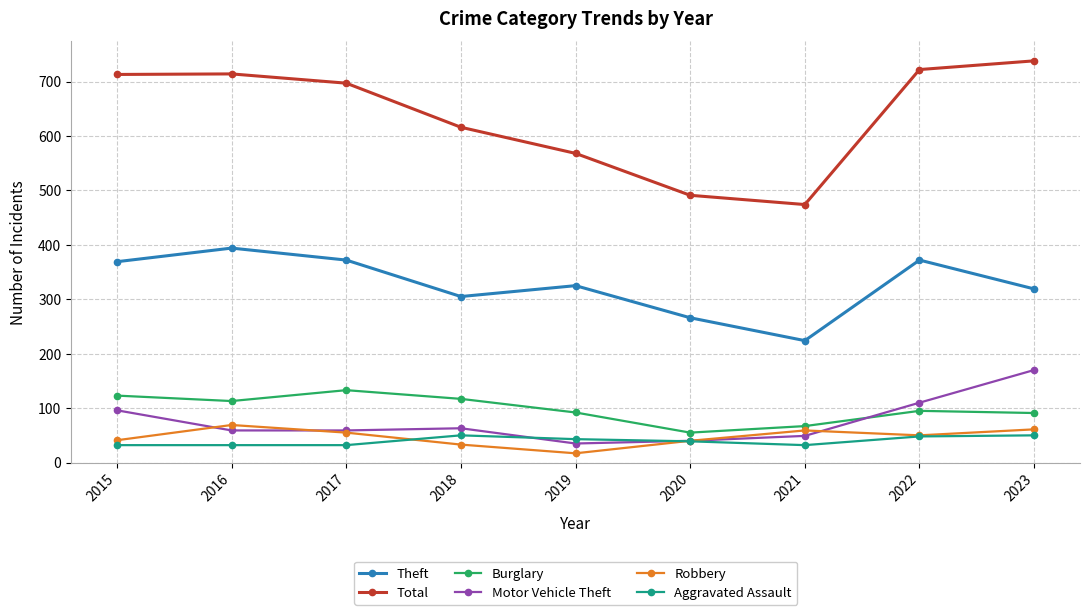

Does the chart have visible grid lines?

Yes